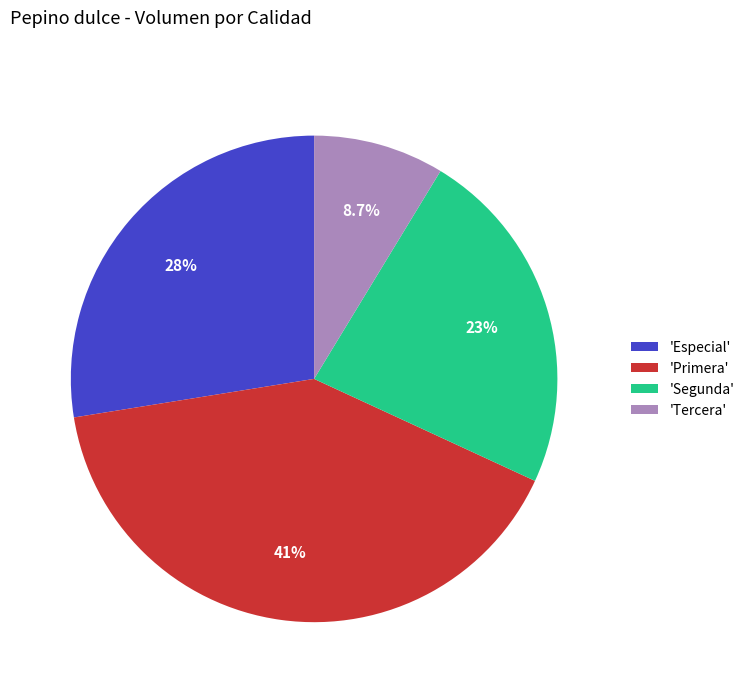

Does any single category account for the majority?

No